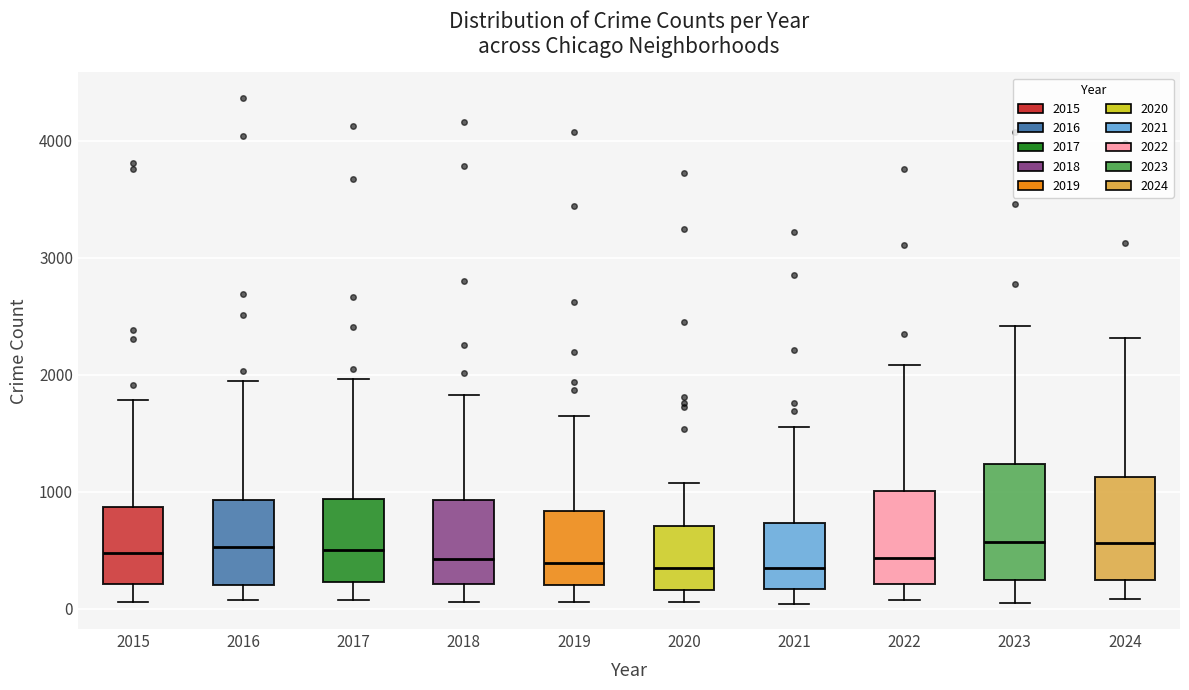

Reading left to right, read every box against the y-axis: the position of its median line, the range the box covers, and the ends of its whiskers. The values are not printed on the chart, so give them approximately, as read against the axis.

2015: median 500, box 200 to 900, whiskers 100 to 1800
2016: median 500, box 200 to 900, whiskers 100 to 1900
2017: median 500, box 200 to 900, whiskers 100 to 2000
2018: median 400, box 200 to 900, whiskers 100 to 1800
2019: median 400, box 200 to 800, whiskers 100 to 1700
2020: median 300, box 200 to 700, whiskers 100 to 1100
2021: median 400, box 200 to 700, whiskers 0 to 1600
2022: median 400, box 200 to 1000, whiskers 100 to 2100
2023: median 600, box 200 to 1200, whiskers 100 to 2400
2024: median 600, box 200 to 1100, whiskers 100 to 2300